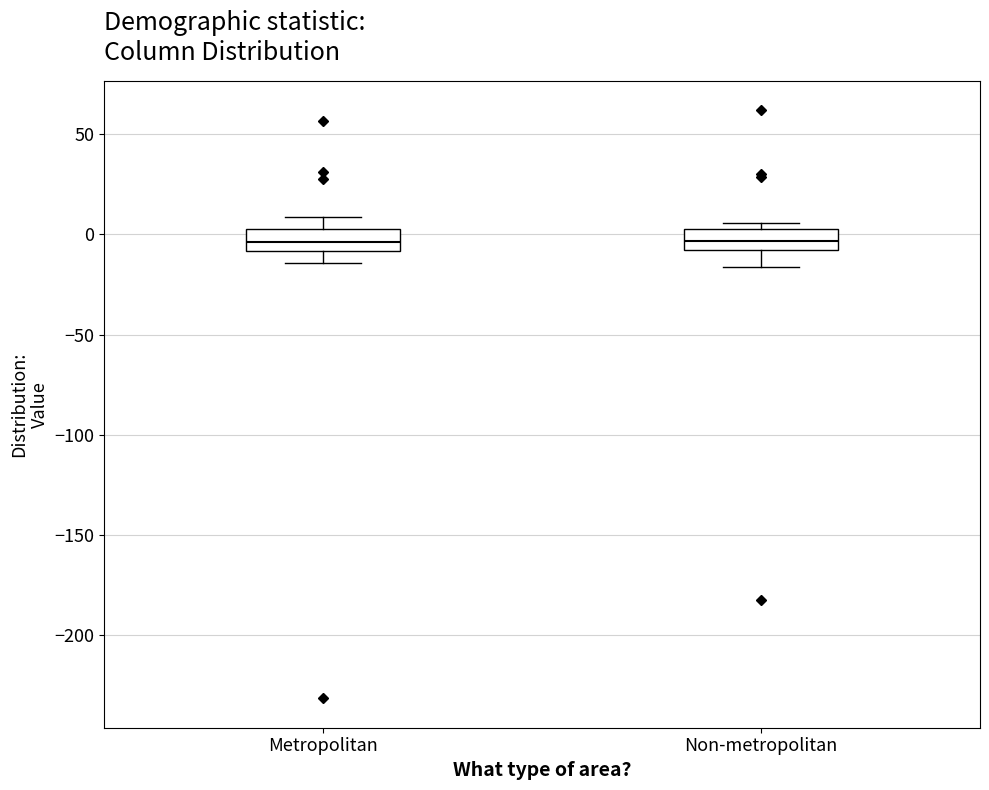

Reading left to right, transcribe this box plot: for each box, give where its median line is, the range the box spans, and where its two whiskers end, as read against the y-axis. The values are not printed on the chart, so give them approximately, as read against the axis.

Metropolitan: median -5, box -10 to 5, whiskers -15 to 10
Non-metropolitan: median -5, box -10 to 5, whiskers -15 to 5 (just above the box's upper edge)